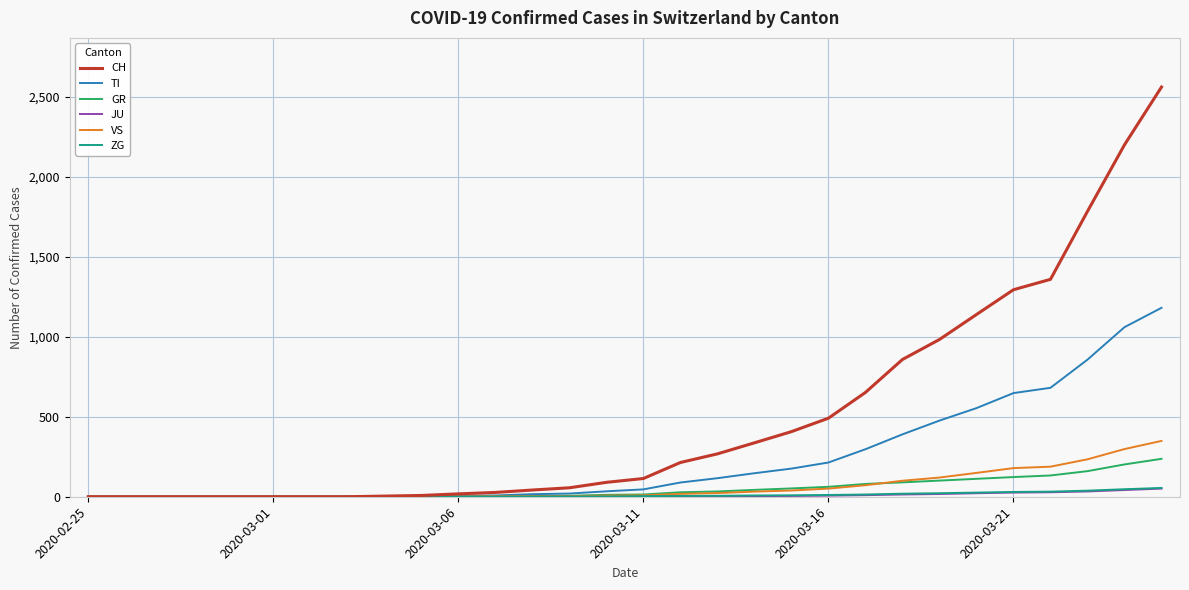

Which series ends up on top after the final intersection of GR and VS?

VS